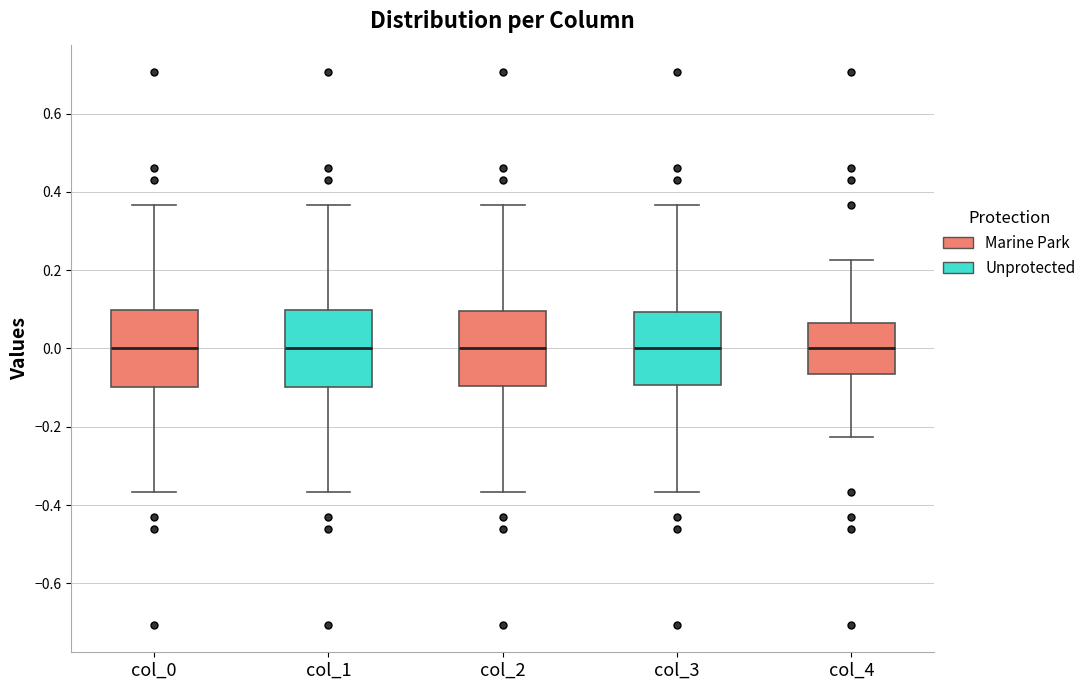

Reading left to right, transcribe this box plot: for each box, give where its median line is, the range the box spans, and where its two whiskers end, as read against the y-axis. The values are not printed on the chart, so give them approximately, as read against the axis.

col_0: median 0.00, box -0.10 to 0.10, whiskers -0.36 to 0.36
col_1: median 0.00, box -0.10 to 0.10, whiskers -0.36 to 0.36
col_2: median 0.00, box -0.10 to 0.10, whiskers -0.36 to 0.36
col_3: median 0.00, box -0.10 to 0.10, whiskers -0.36 to 0.36
col_4: median 0.00, box -0.06 to 0.06, whiskers -0.22 to 0.22